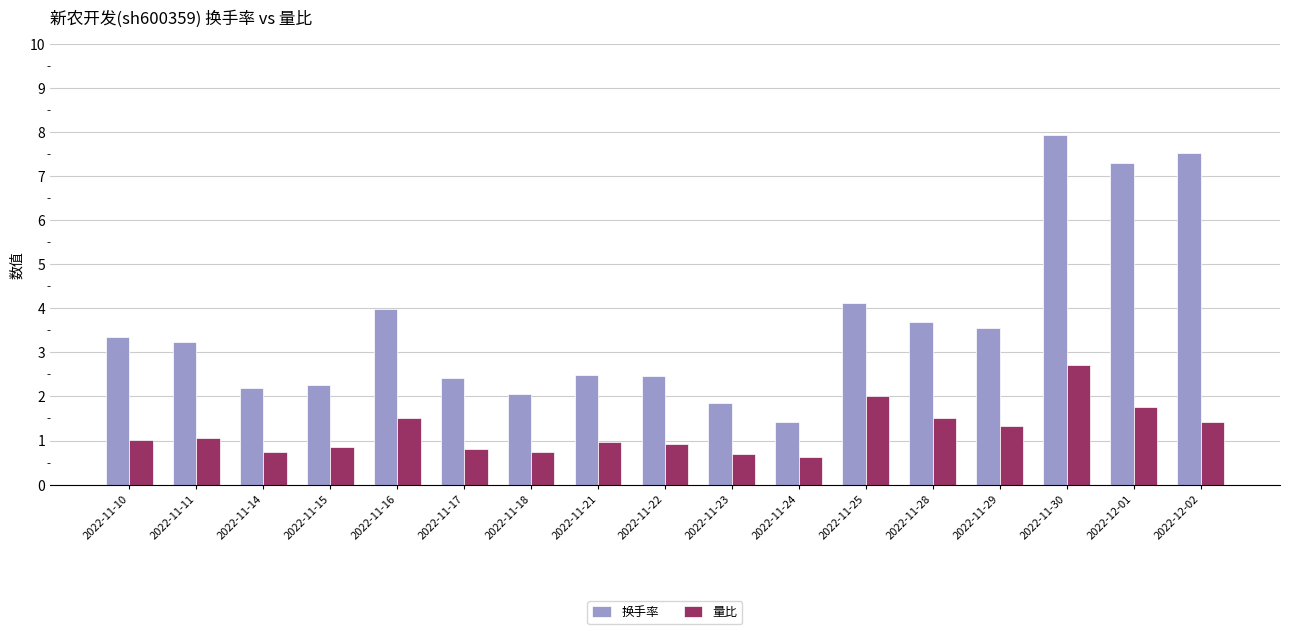

How many bars are there in each group?

2